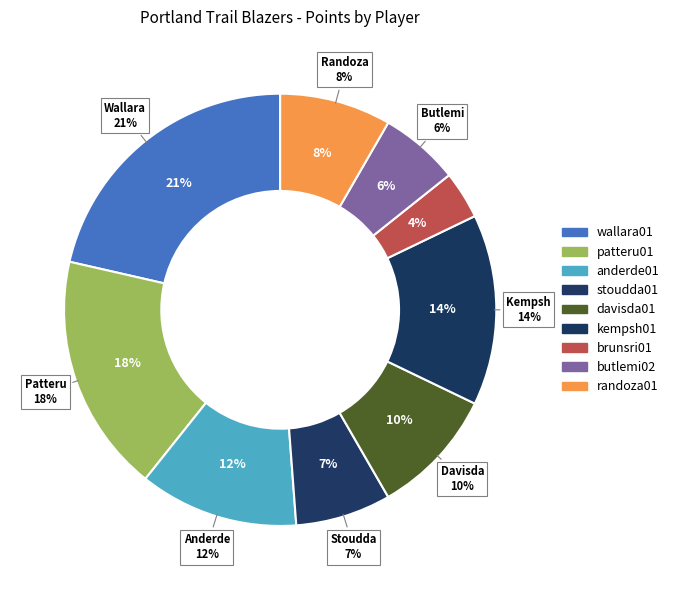

Which has a higher value, davisda01 or wallara01?

wallara01